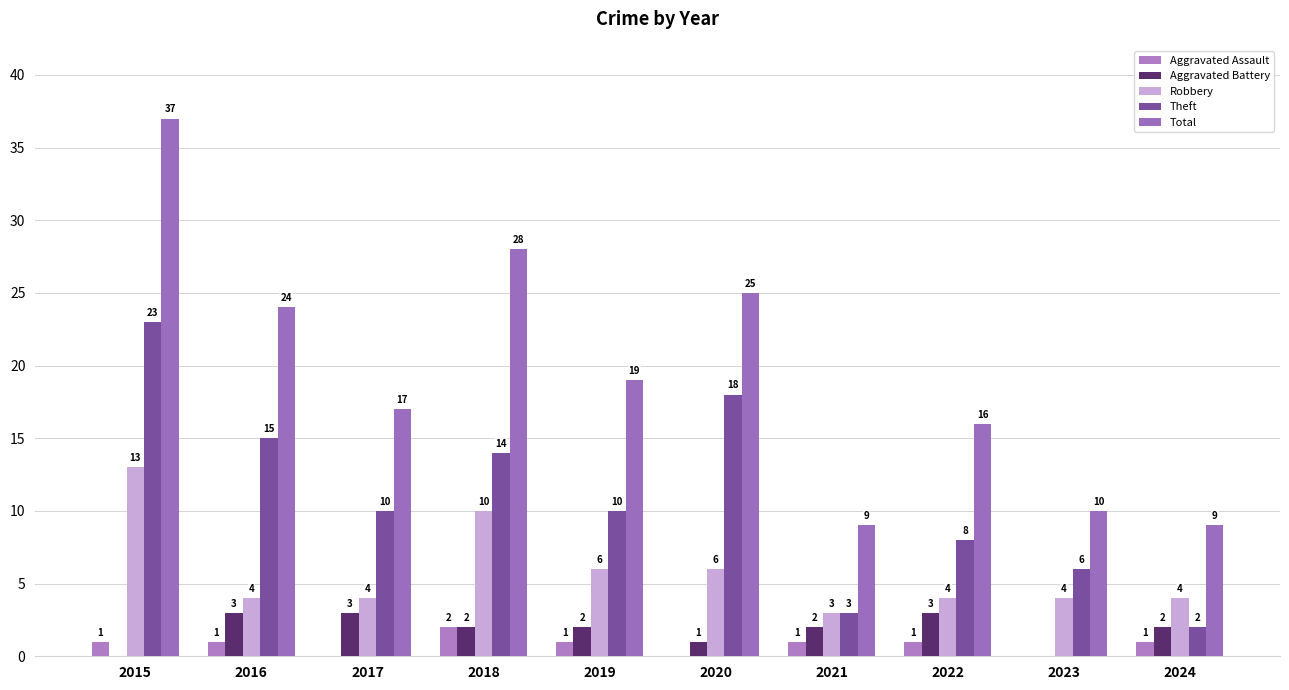

Reading left to right, list all the values displayed in this chart.

Aggravated Assault: 1	1	0	2	1	0	1	1	0	1
Aggravated Battery: 0	3	3	2	2	1	2	3	0	2
Robbery: 13	4	4	10	6	6	3	4	4	4
Theft: 23	15	10	14	10	18	3	8	6	2
Total: 37	24	17	28	19	25	9	16	10	9